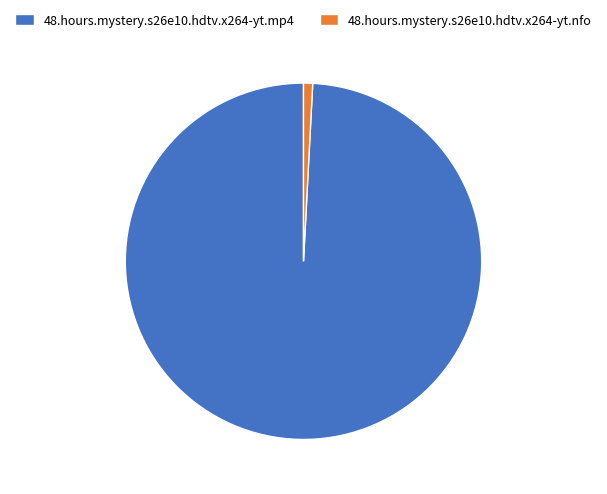

Combined, do 48.hours.mystery.s26e10.hdtv.x264-yt.nfo and 48.hours.mystery.s26e10.hdtv.x264-yt.mp4 account for over 50%?

Yes